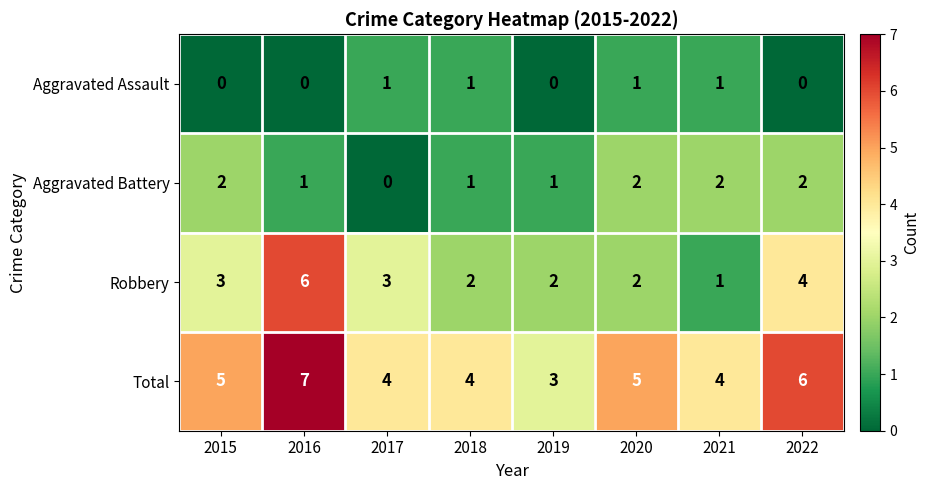

Count the Total values in the range 4 to 6.

6